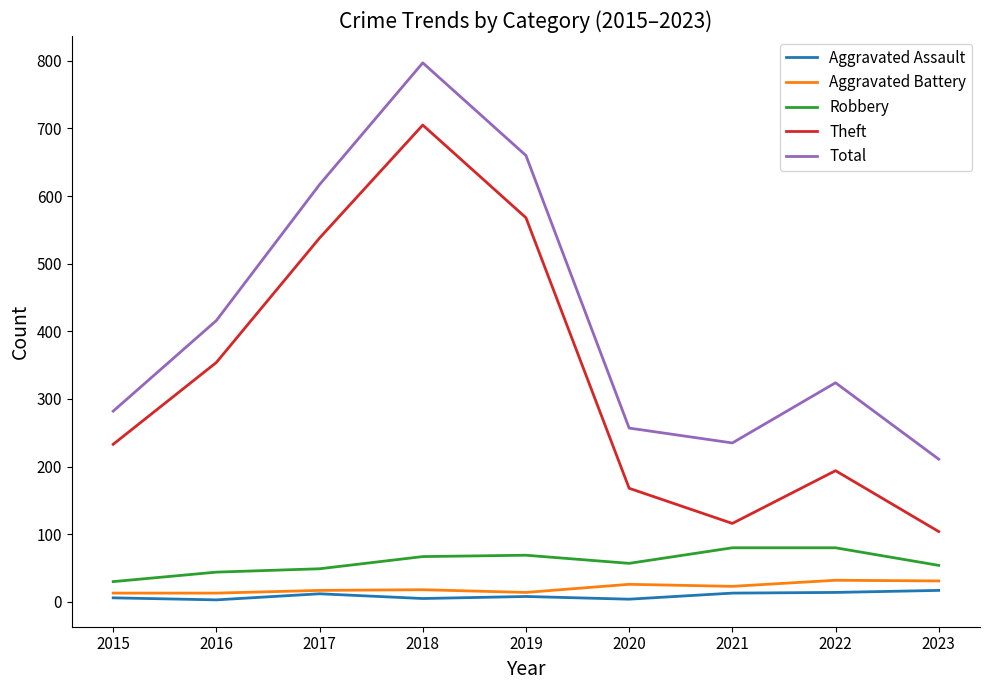

Is this an area chart (filled region under the line)?

No